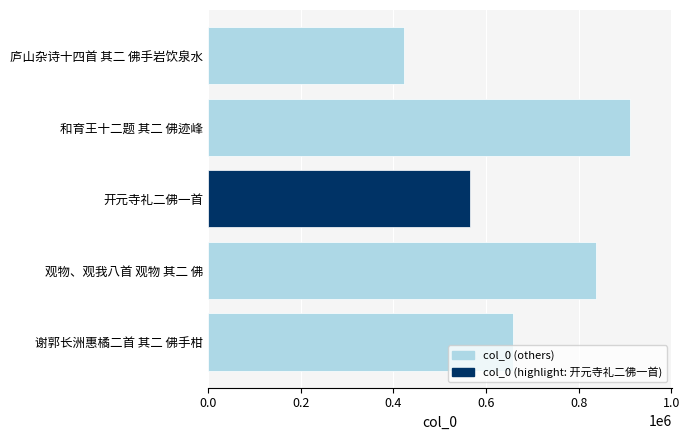

The chart shows a value of 564282 at 和育王十二题 其二 佛迹峰. True or false?

False